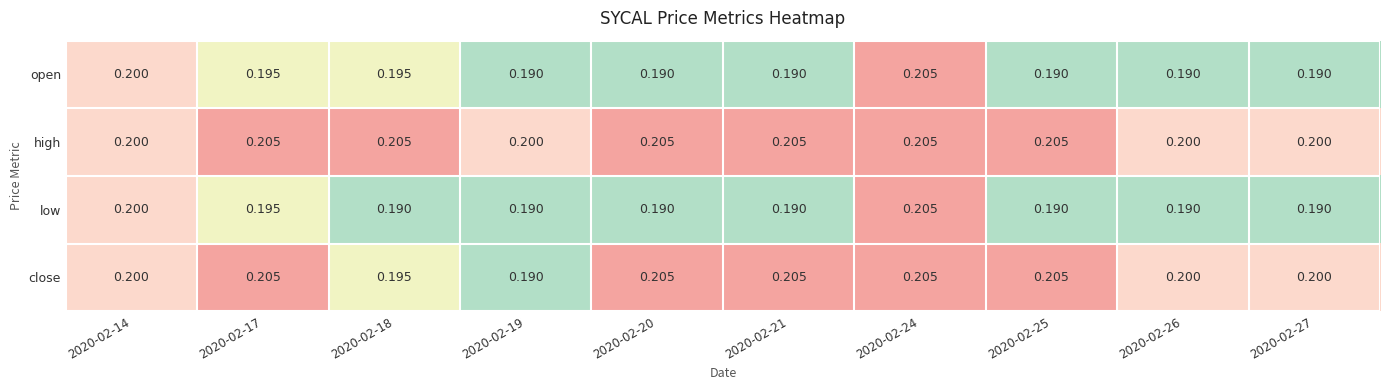

Which series has the largest total across all categories?

high